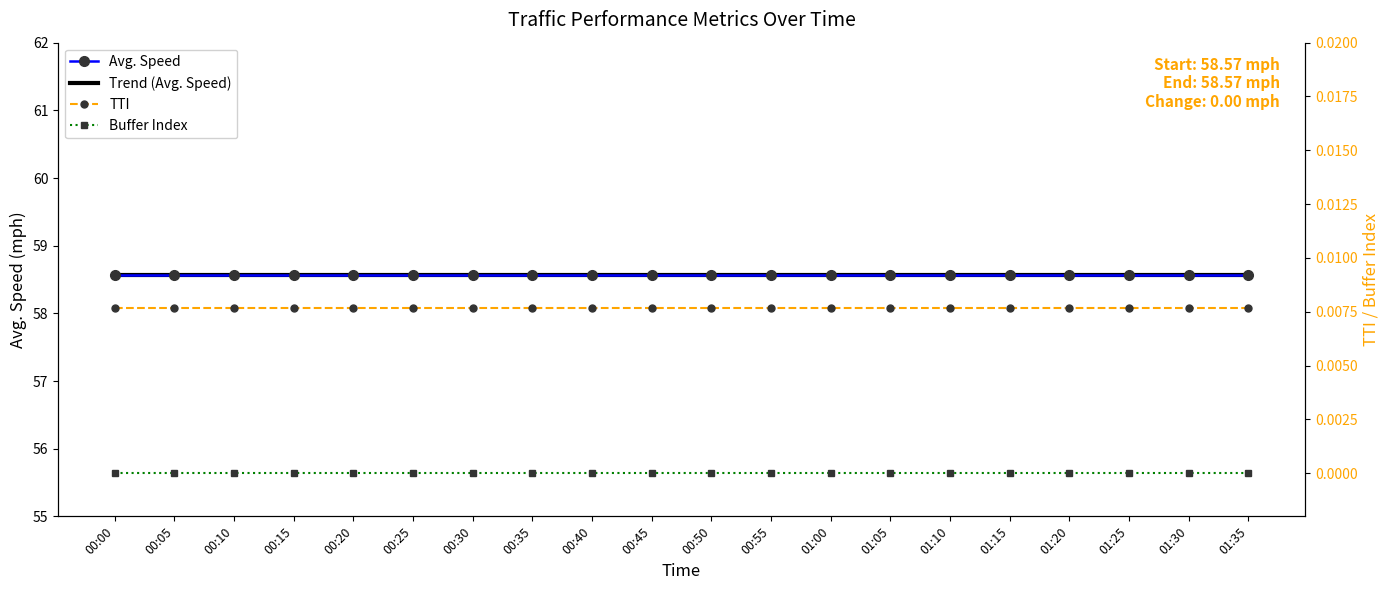

Reading right to left, extract all data points from this chart.

Avg. Speed: 01:35=58.6	01:30=58.6	01:25=58.6	01:20=58.6	01:15=58.6	01:10=58.6	01:05=58.6	01:00=58.6	00:55=58.6	00:50=58.6	00:45=58.6	00:40=58.6	00:35=58.6	00:30=58.6	00:25=58.6	00:20=58.6	00:15=58.6	00:10=58.6	00:05=58.6	00:00=58.6
Trend (Avg. Speed): 01:35=58.6	01:30=58.6	01:25=58.6	01:20=58.6	01:15=58.6	01:10=58.6	01:05=58.6	01:00=58.6	00:55=58.6	00:50=58.6	00:45=58.6	00:40=58.6	00:35=58.6	00:30=58.6	00:25=58.6	00:20=58.6	00:15=58.6	00:10=58.6	00:05=58.6	00:00=58.6
TTI: 01:35=0.0	01:30=0.0	01:25=0.0	01:20=0.0	01:15=0.0	01:10=0.0	01:05=0.0	01:00=0.0	00:55=0.0	00:50=0.0	00:45=0.0	00:40=0.0	00:35=0.0	00:30=0.0	00:25=0.0	00:20=0.0	00:15=0.0	00:10=0.0	00:05=0.0	00:00=0.0
Buffer Index: 01:35=0.0	01:30=0.0	01:25=0.0	01:20=0.0	01:15=0.0	01:10=0.0	01:05=0.0	01:00=0.0	00:55=0.0	00:50=0.0	00:45=0.0	00:40=0.0	00:35=0.0	00:30=0.0	00:25=0.0	00:20=0.0	00:15=0.0	00:10=0.0	00:05=0.0	00:00=0.0